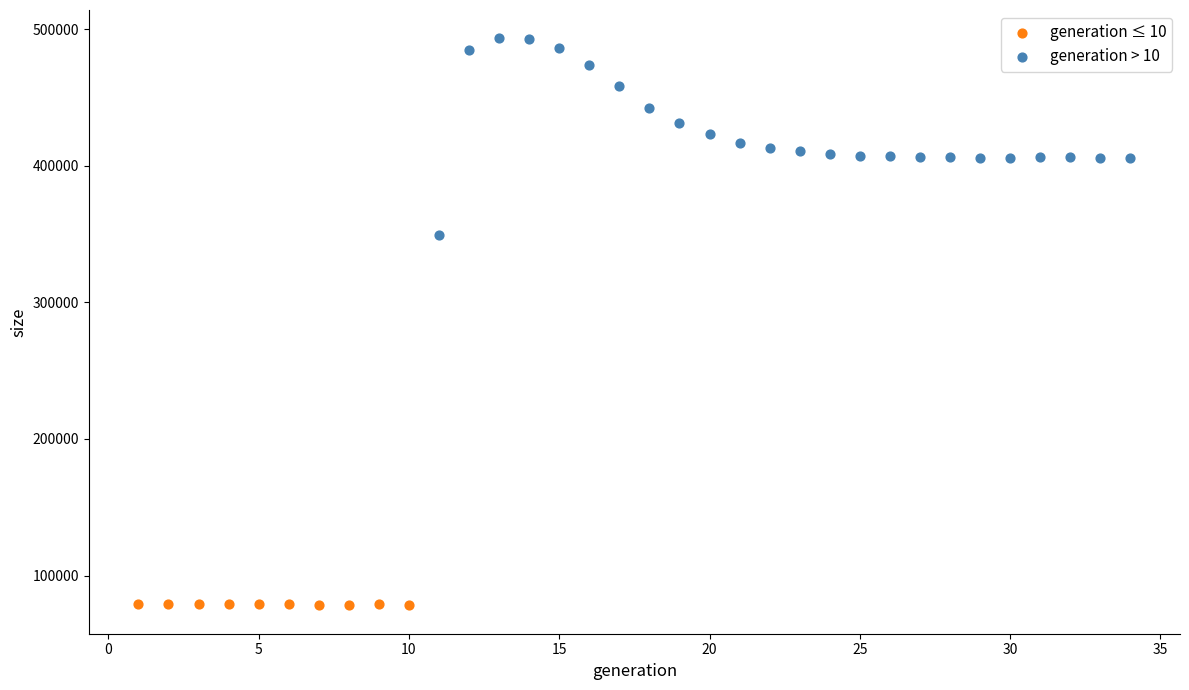

Which series contains the lowest Y value?

generation ≤ 10